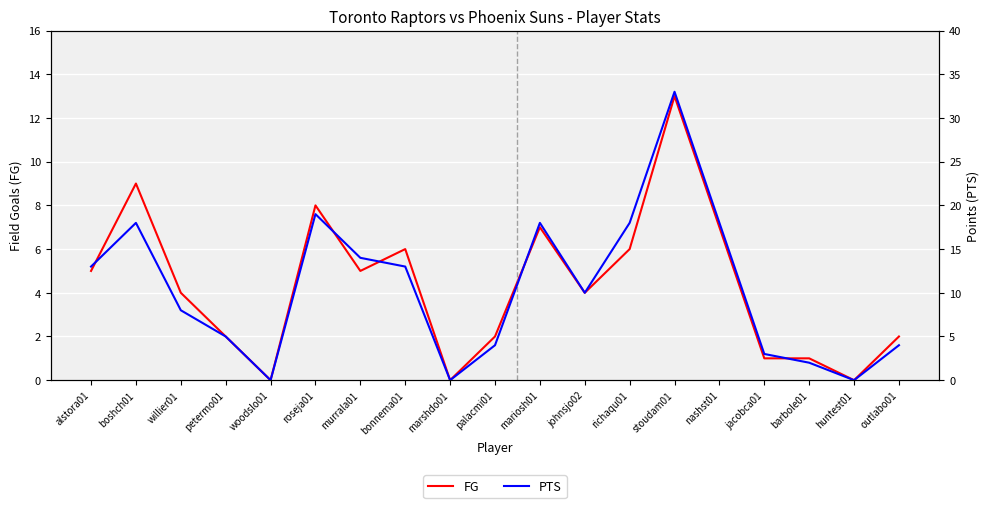

Which series has the widest spread of values?

PTS